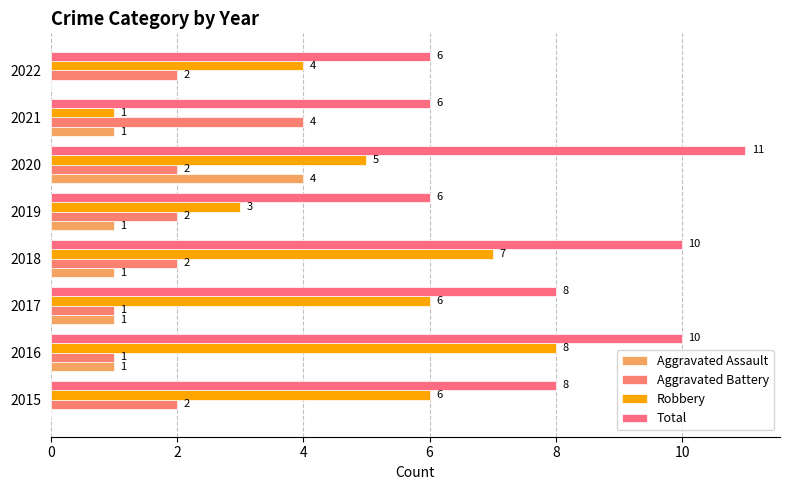

What are all the series names shown in the legend?

Aggravated Assault, Aggravated Battery, Robbery, Total